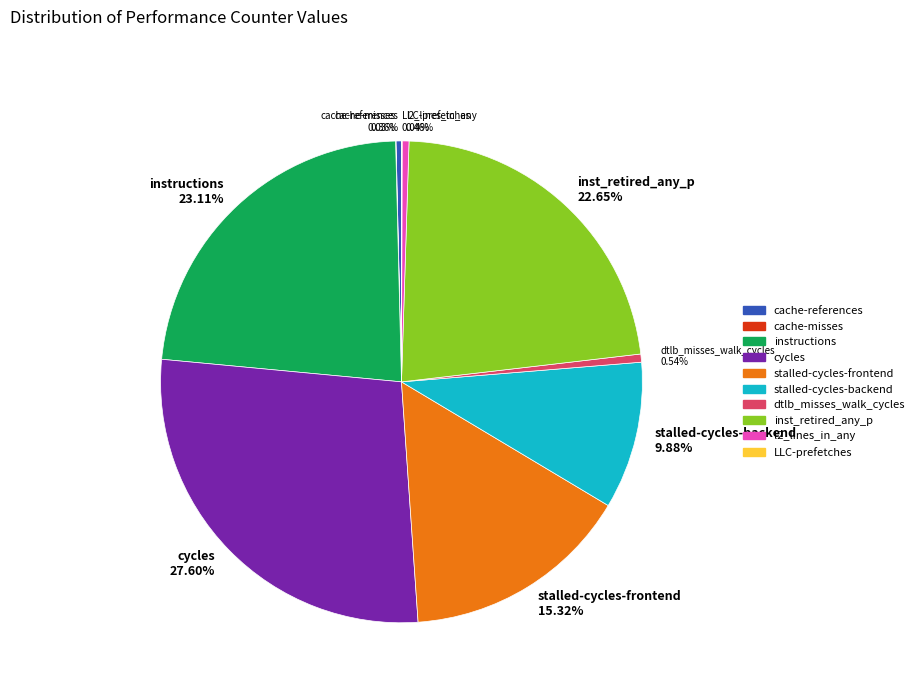

Do dtlb_misses_walk_cycles 0.54% and stalled-cycles-frontend 15.32% together represent more than half of the pie?

No